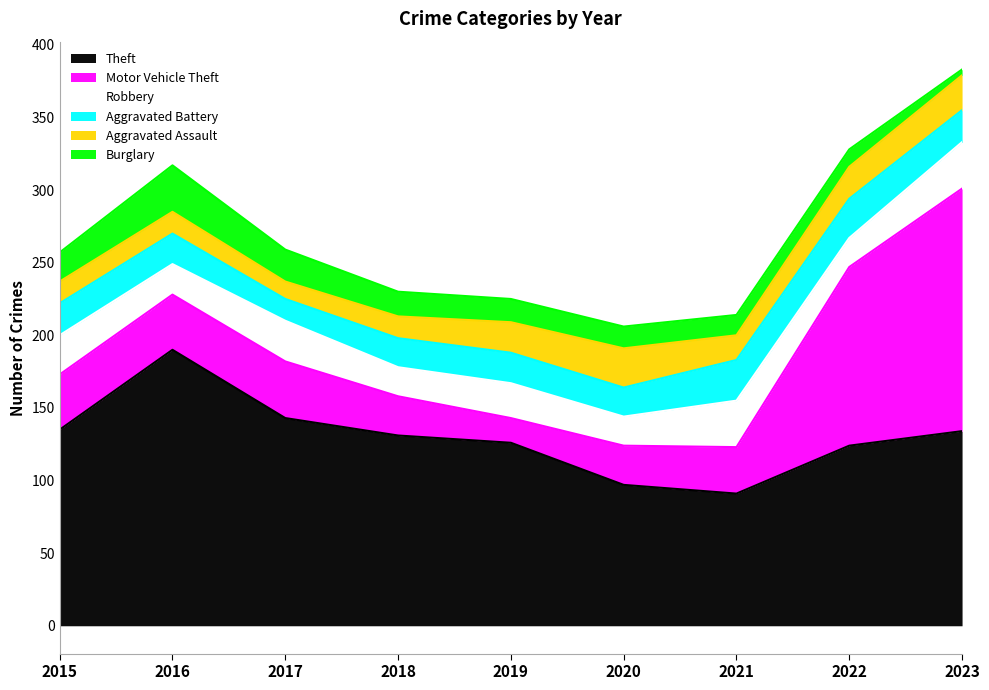

Does the chart display data point markers on the line(s)?

No